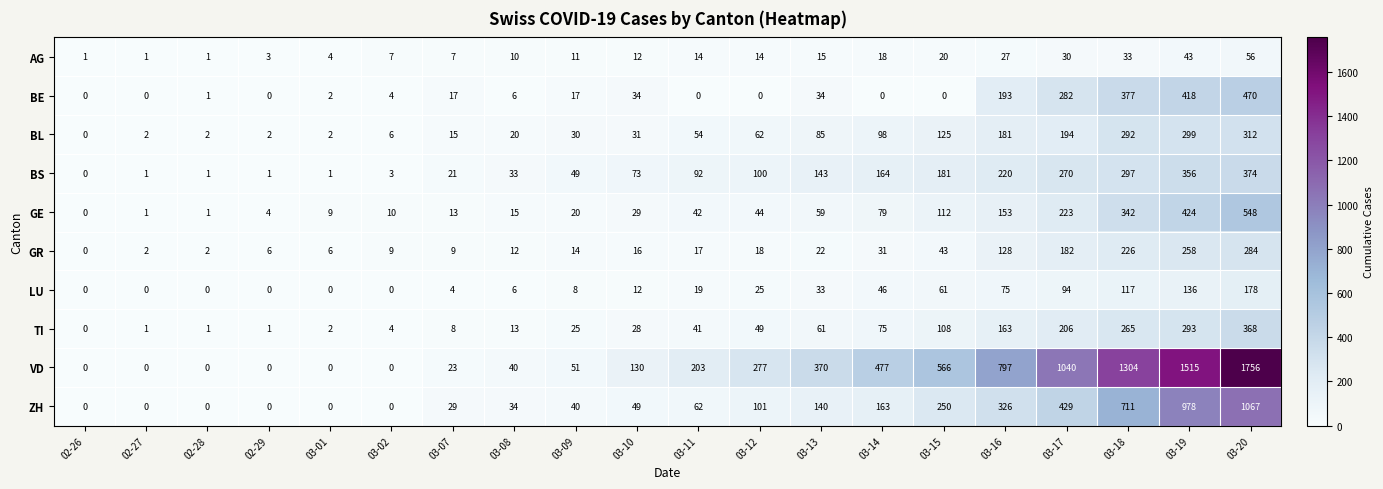

At which label is BE closest to 235?

03-16